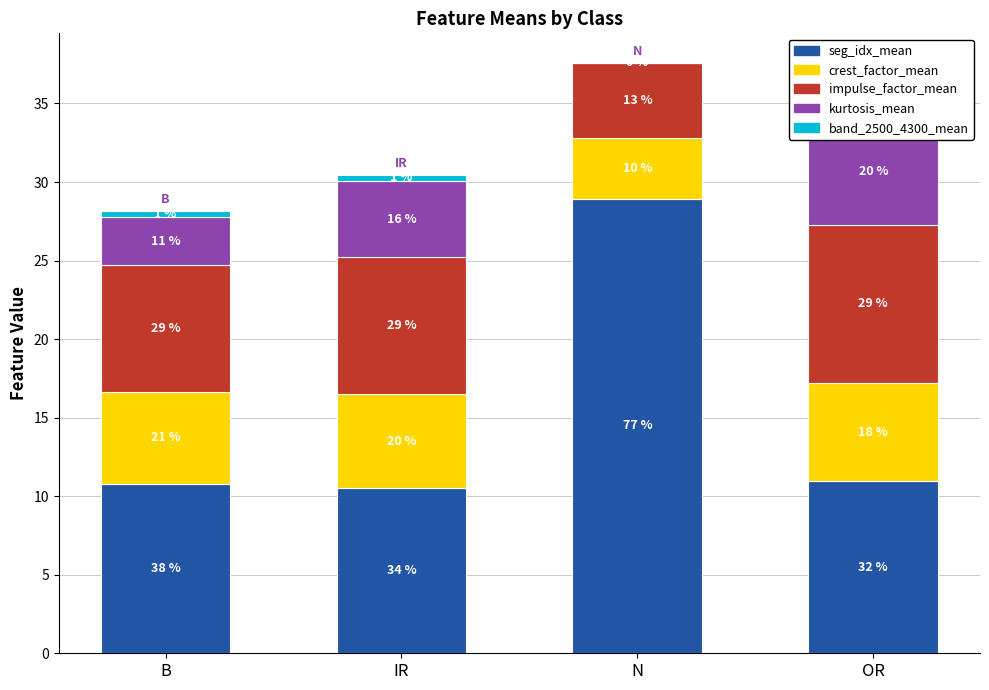

What is the difference between the maximum and minimum values in the seg_idx_mean series?

18.4